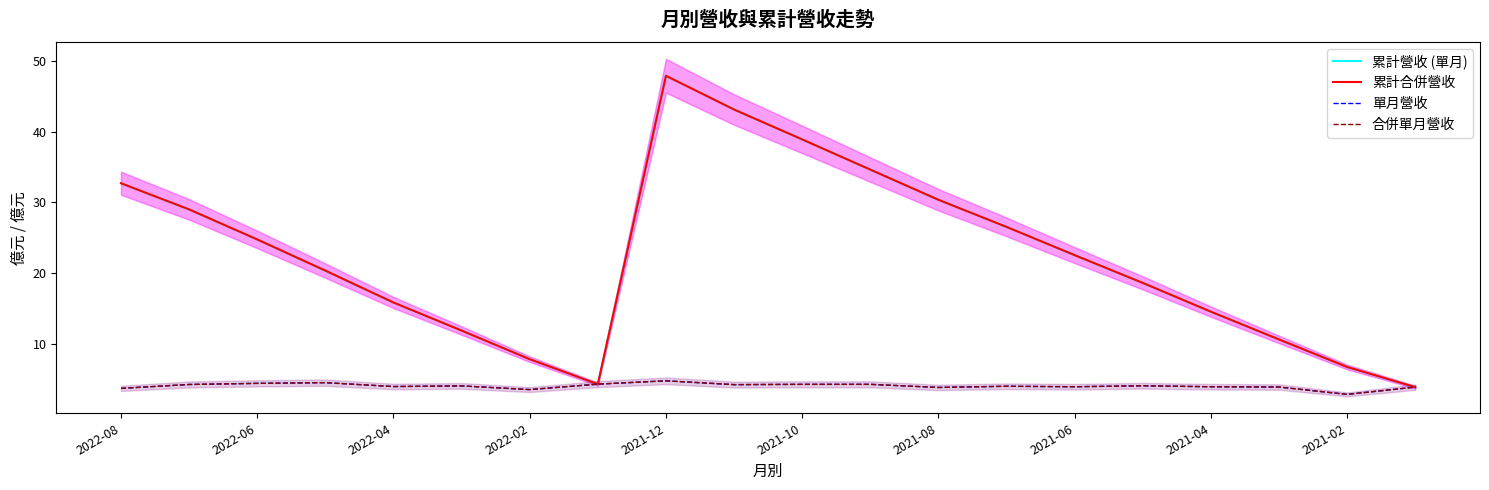

How many lines are shown in the chart?

4